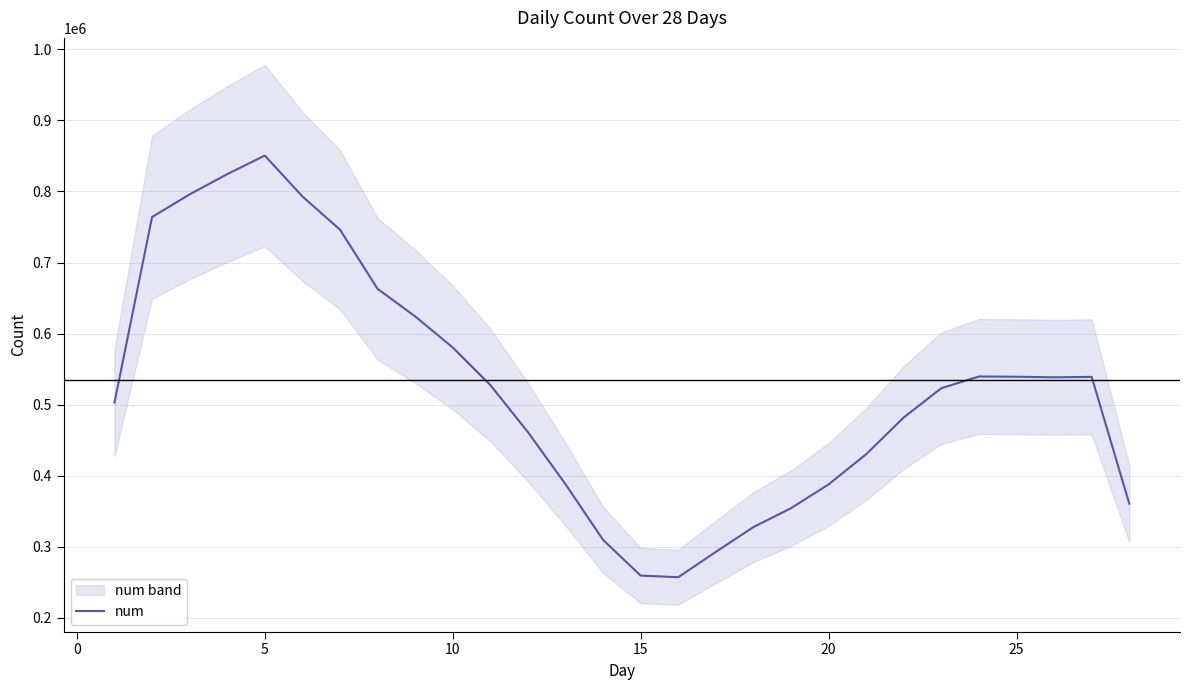

What is the highest value of the num series?

850540.3